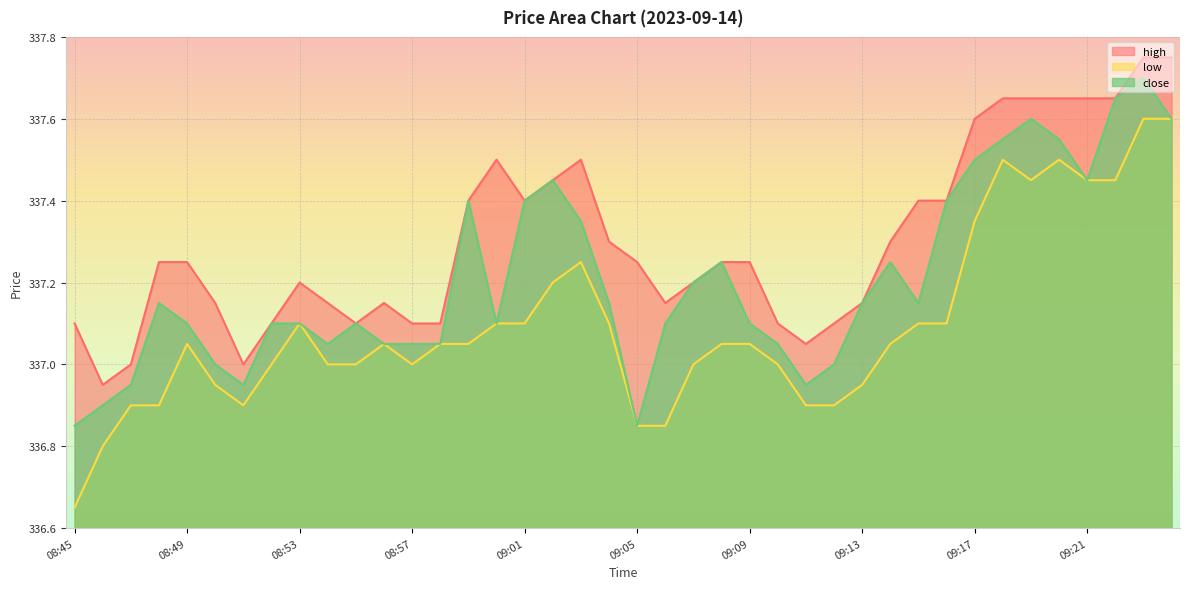

What is the difference between the high values at 08:53 and 09:04?

0.1